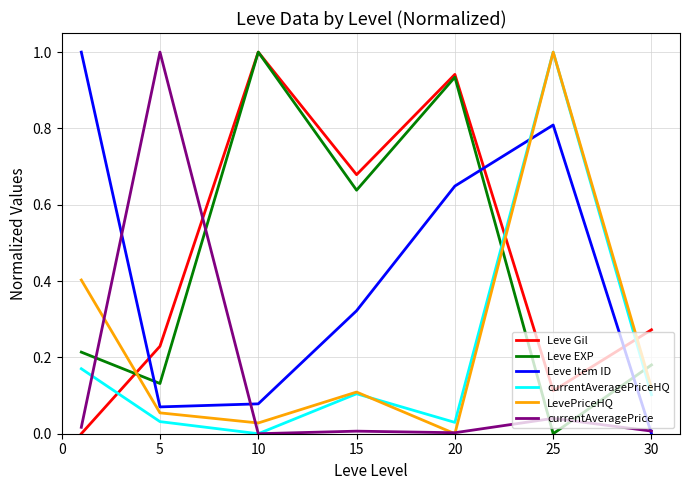

What is the highest value of the Leve Item ID series?

1.0